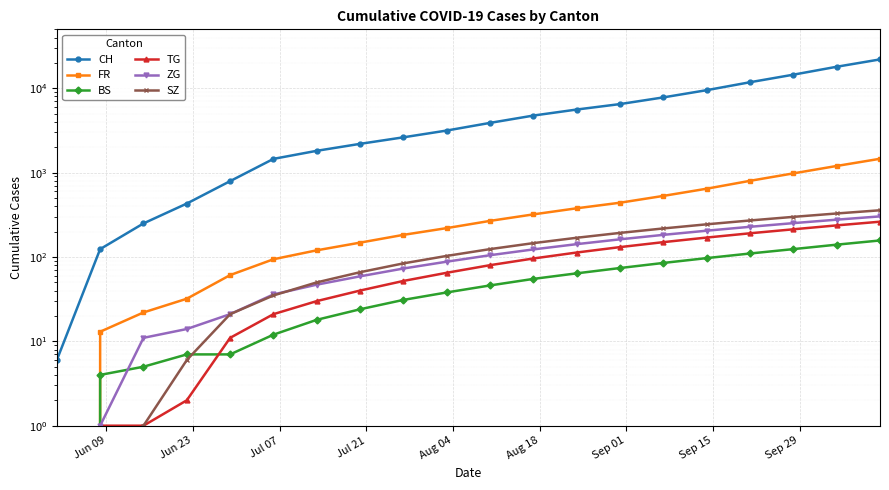

What is the value of the BS point at the 7th from the left?

18